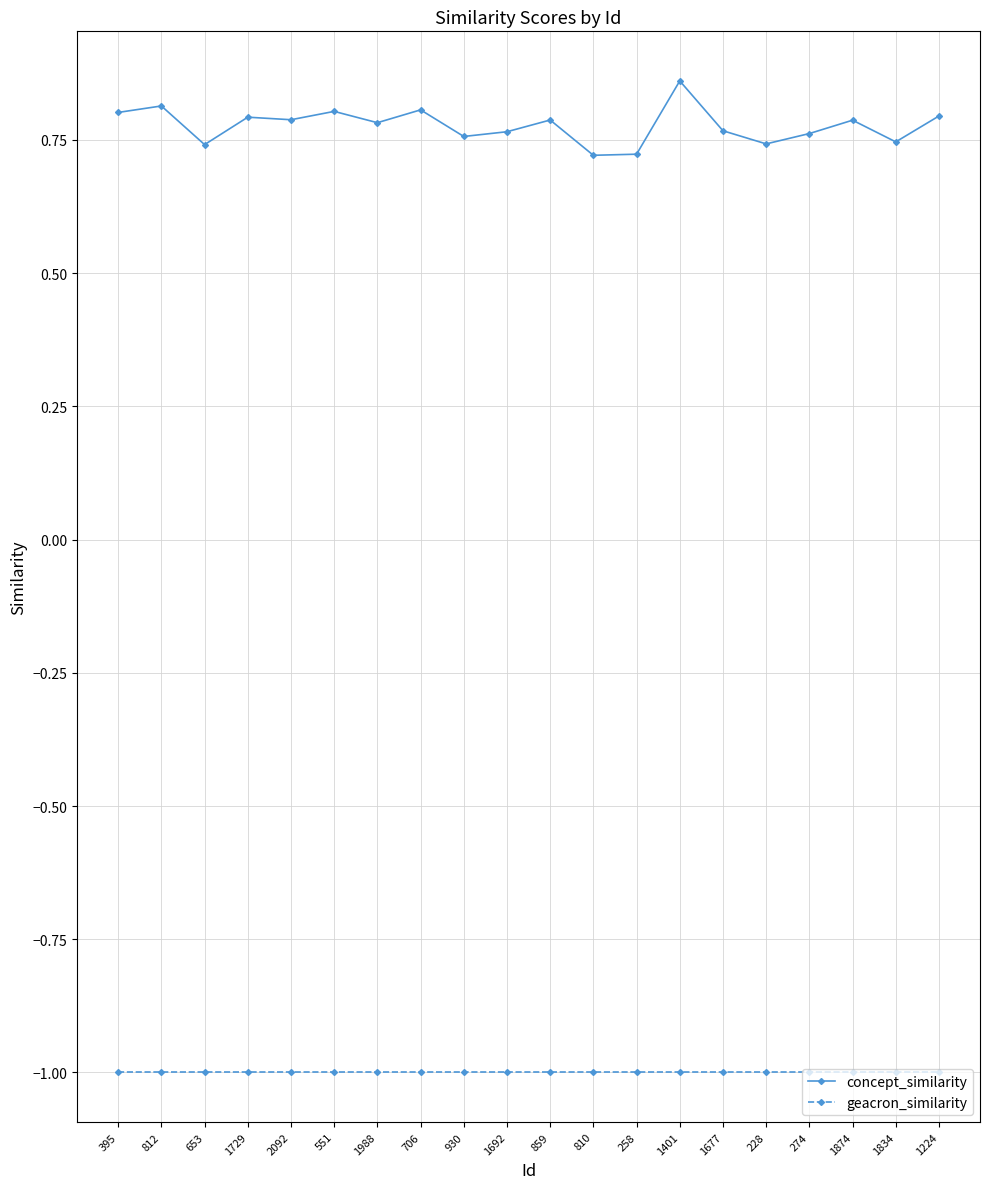

True or false: geacron_similarity has a value of -1.0 at 859.

True